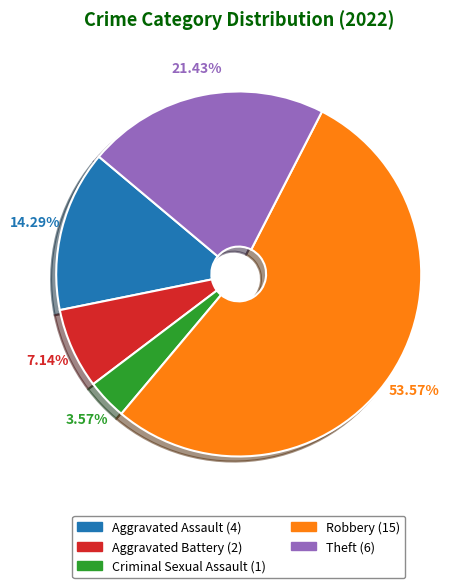

Approximately how many times larger is the value at Aggravated Assault compared to Robbery?

0.3